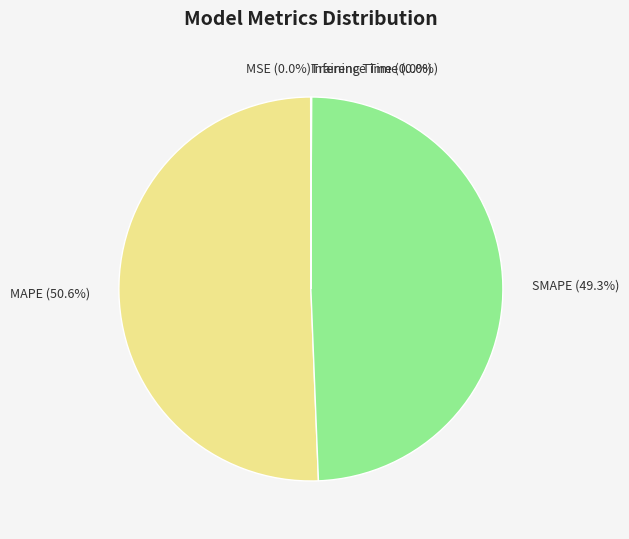

Which category has the biggest portion of the pie?

MAPE